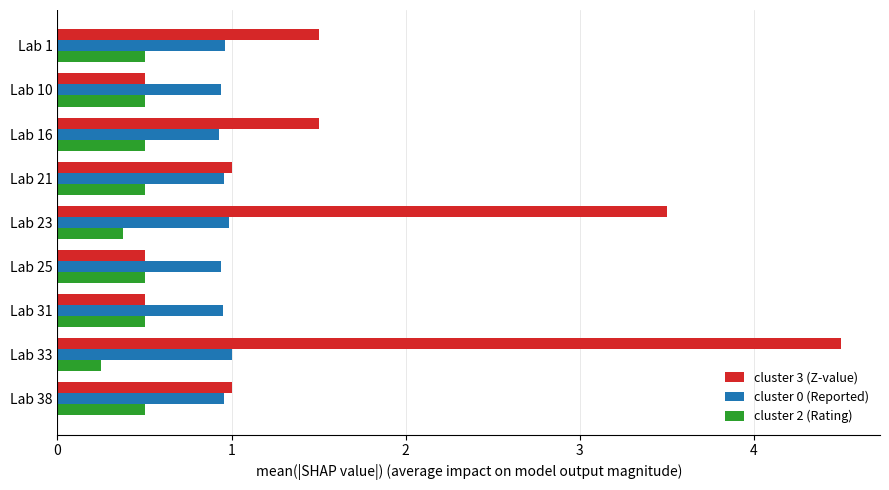

Rank the series at Lab 1 from lowest to highest value.

cluster 2 (Rating), cluster 0 (Reported), cluster 3 (Z-value)